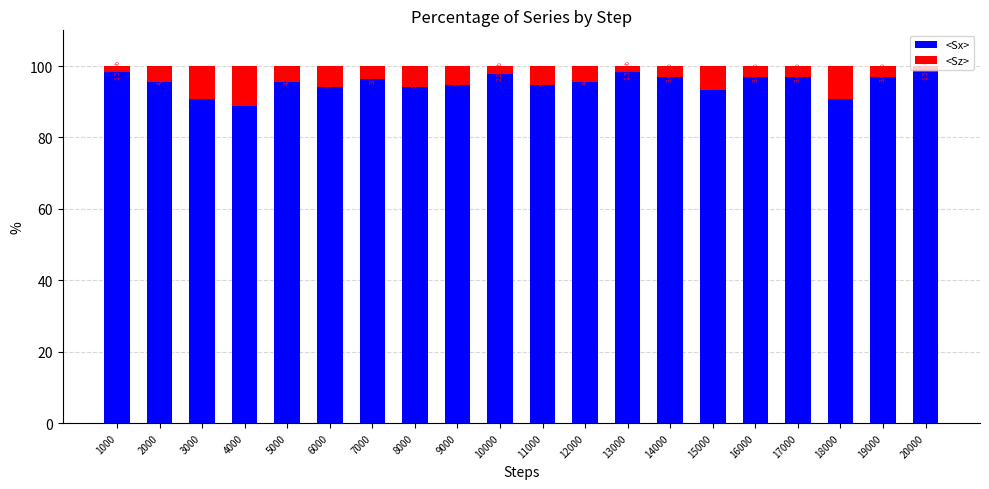

Read the <Sx> value at 19000.

97.0